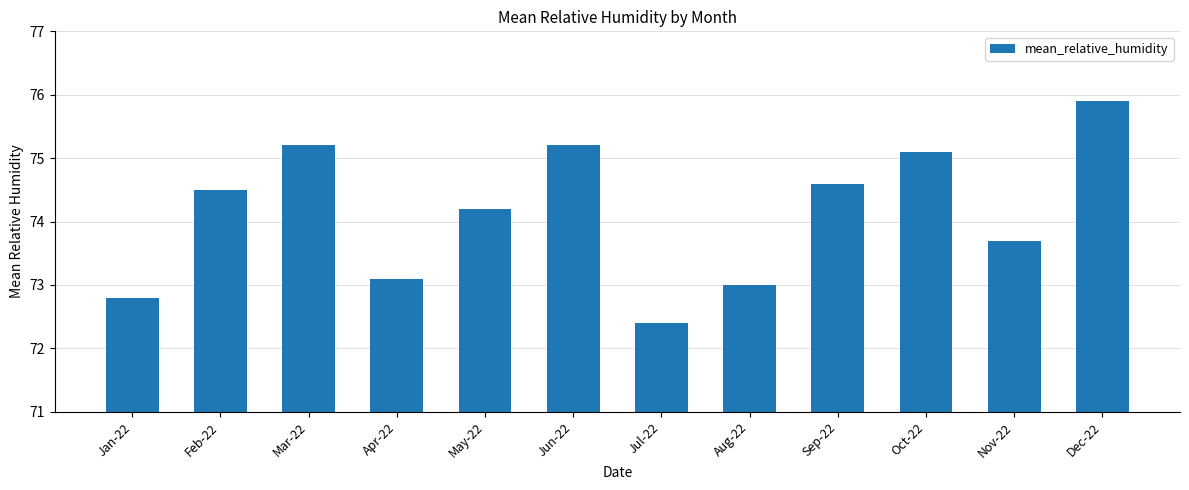

The chart shows a value of 75.2 at Jun-22. True or false?

True